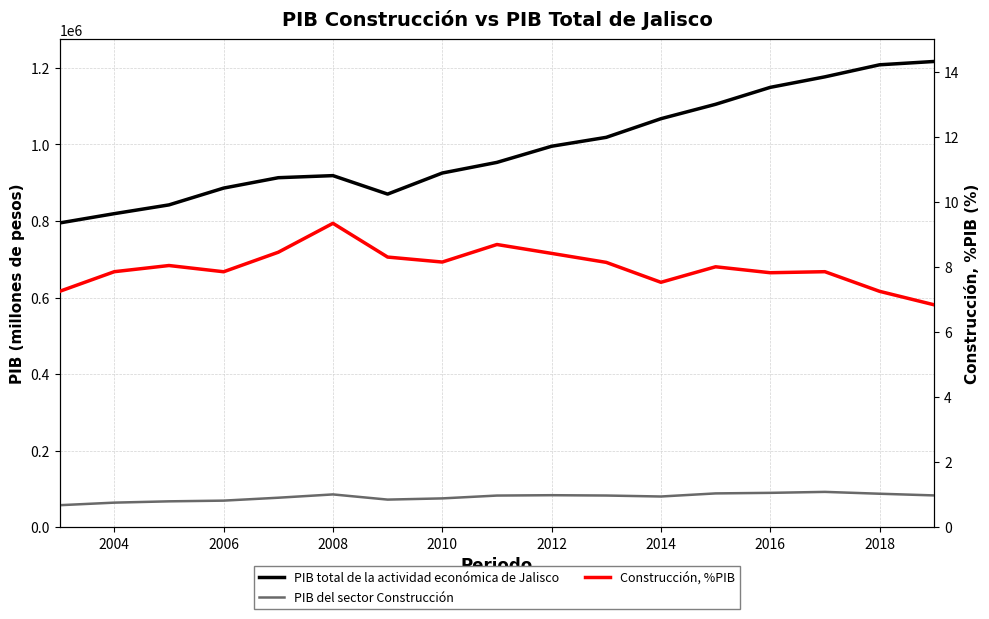

How many lines are shown in the chart?

3